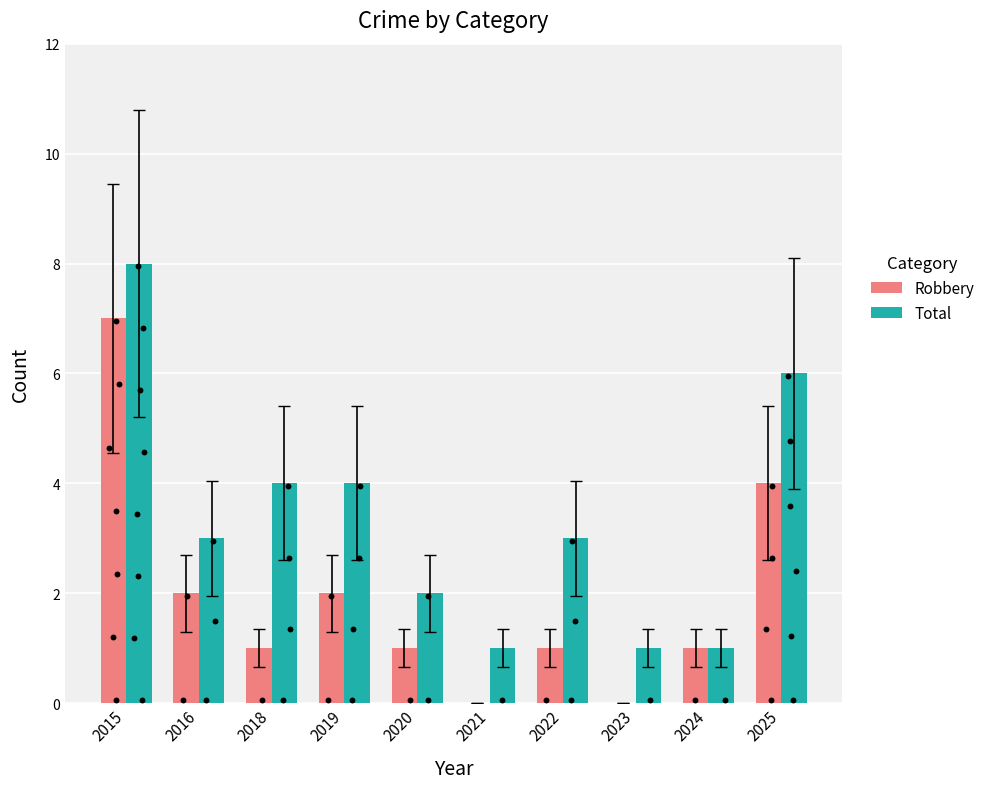

Which series has the widest spread of Y values?

Robbery